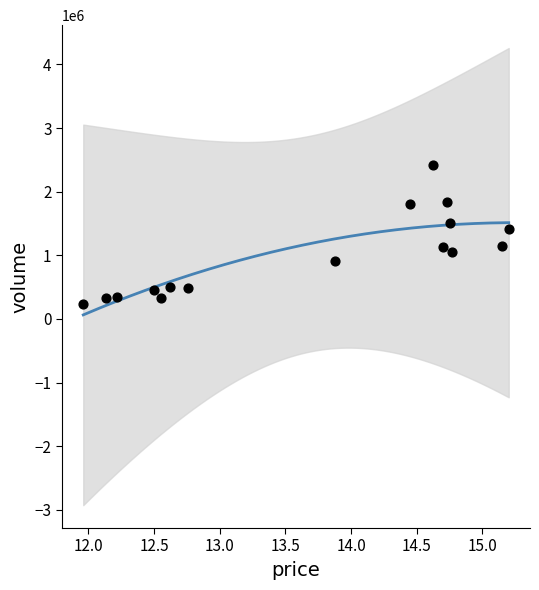

What is the range of Y values (max minus min)?

2184028